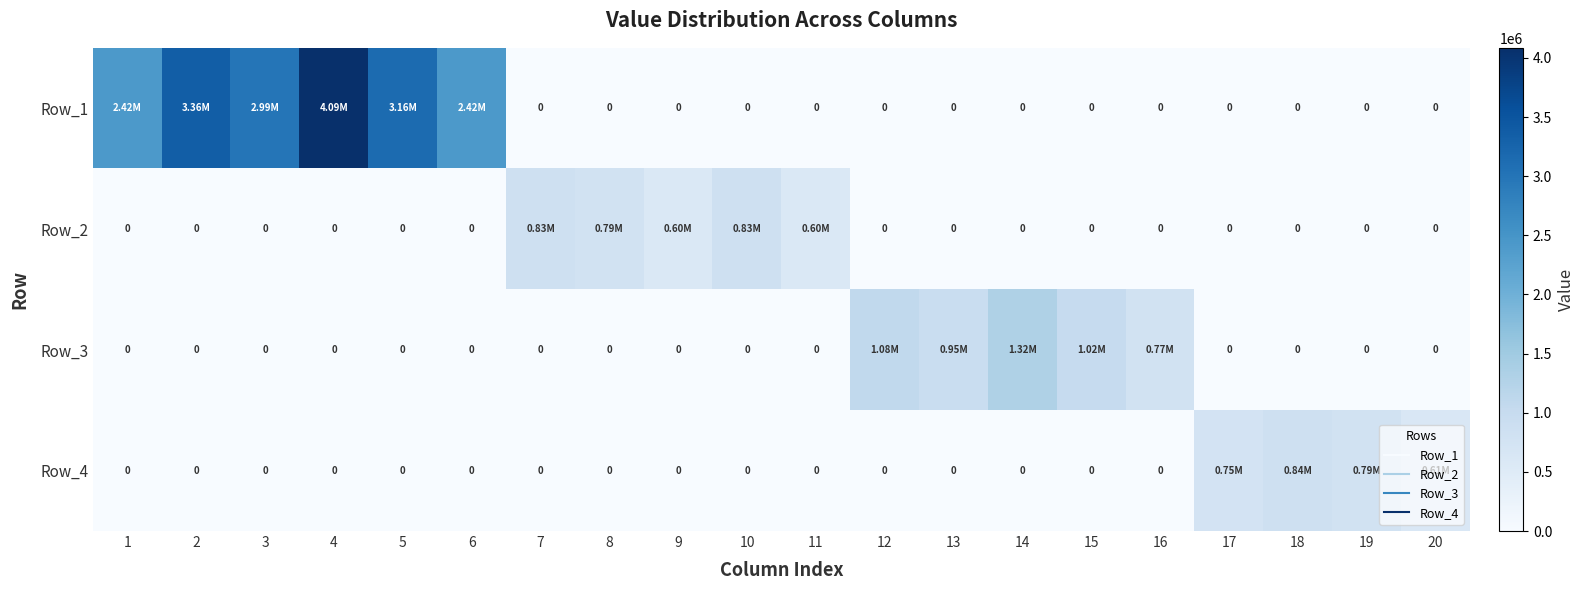

What is the difference between the maximum and minimum values in the Row_1 series?

4085710.0